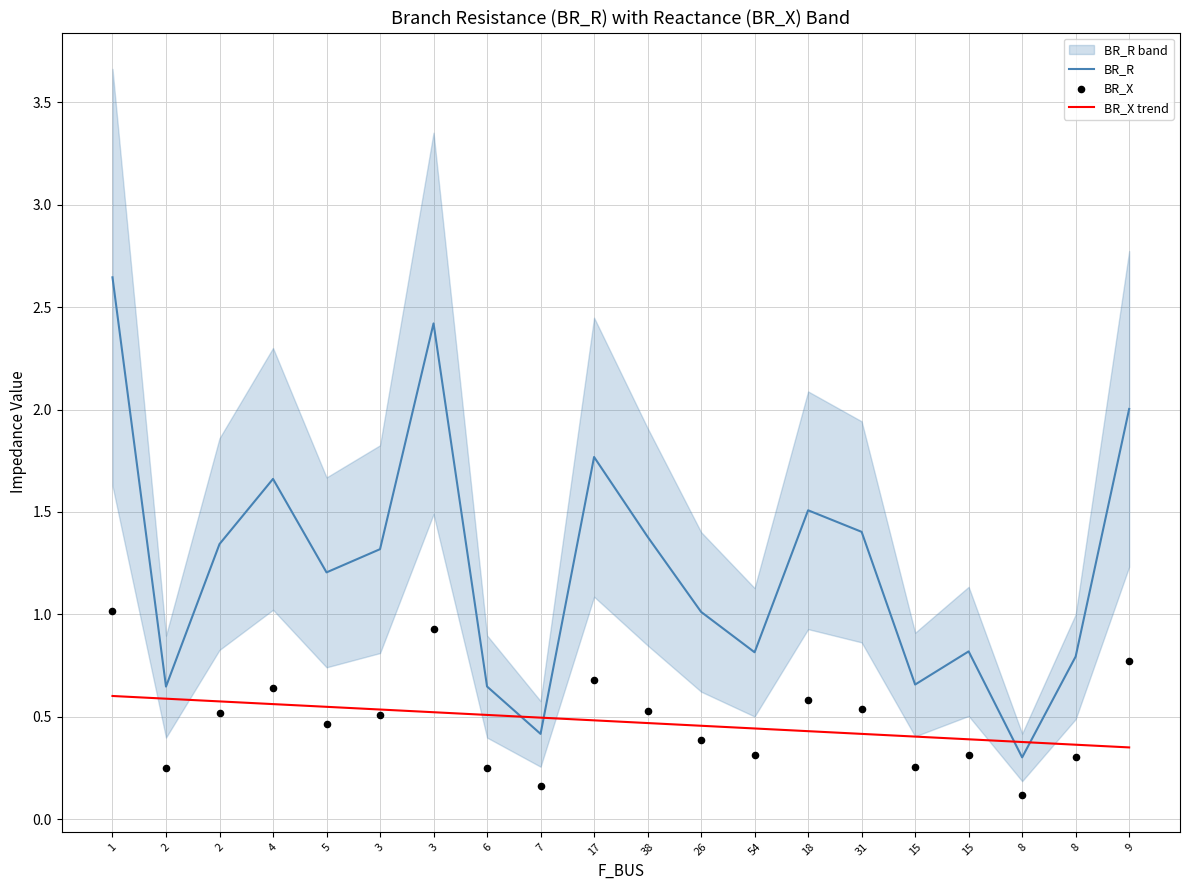

Which series has the largest total across all categories?

BR_R